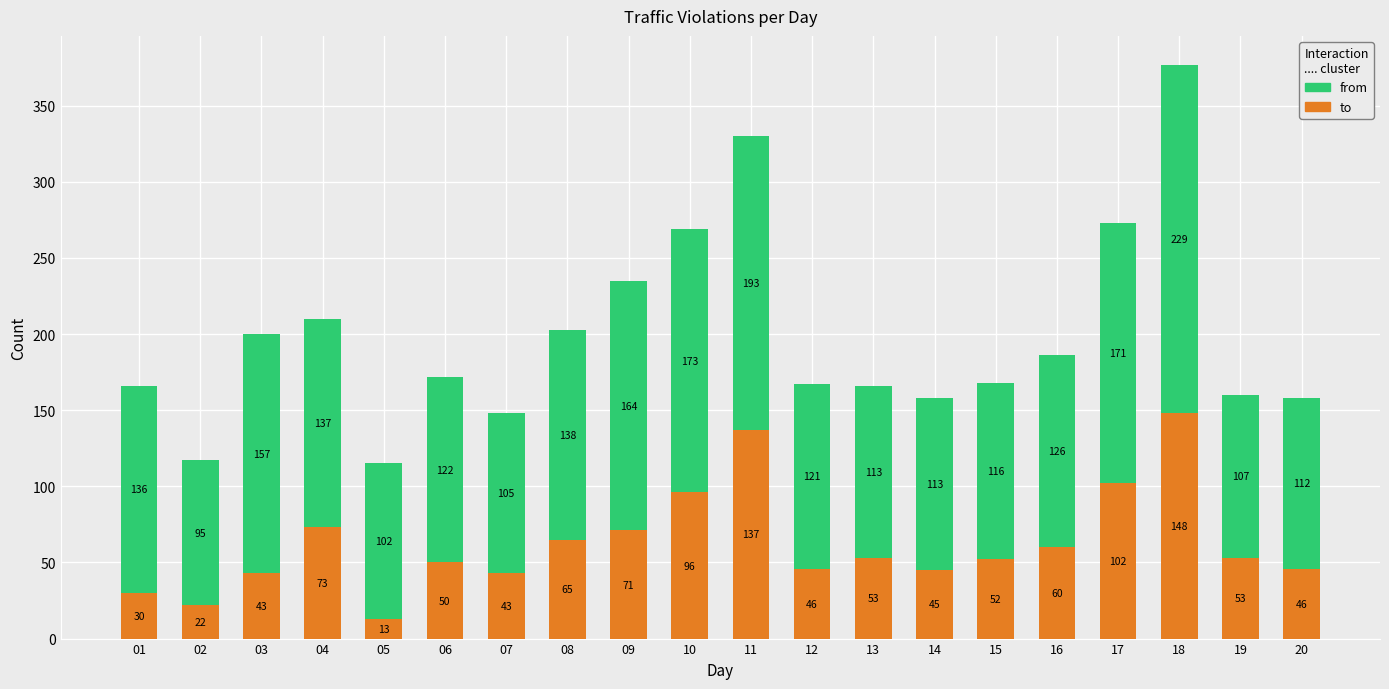

What is the lowest value of the to series?

13